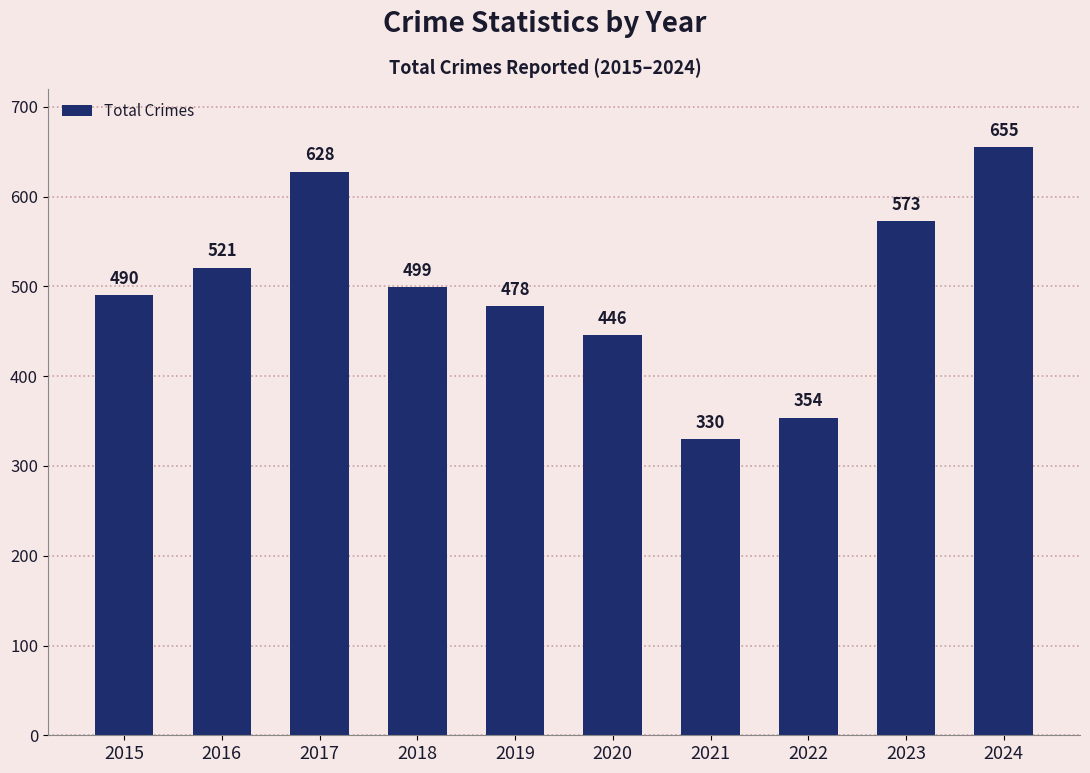

Rank the categories by value from highest to lowest.

2024, 2017, 2023, 2016, 2018, 2015, 2019, 2020, 2022, 2021